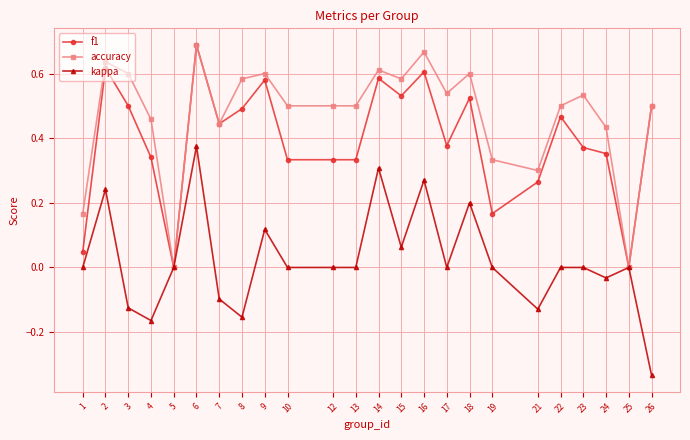

The value of kappa at 5 is 0.0. True or false?

True